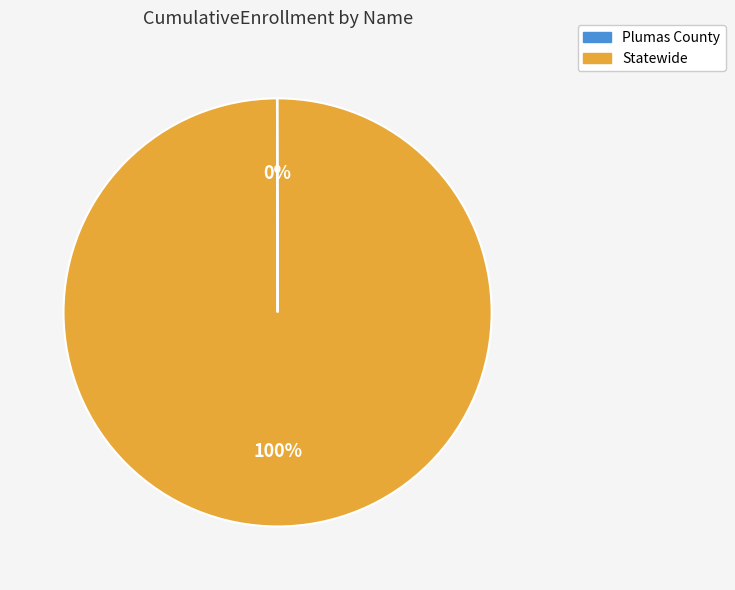

Which category has the biggest portion of the pie?

Statewide